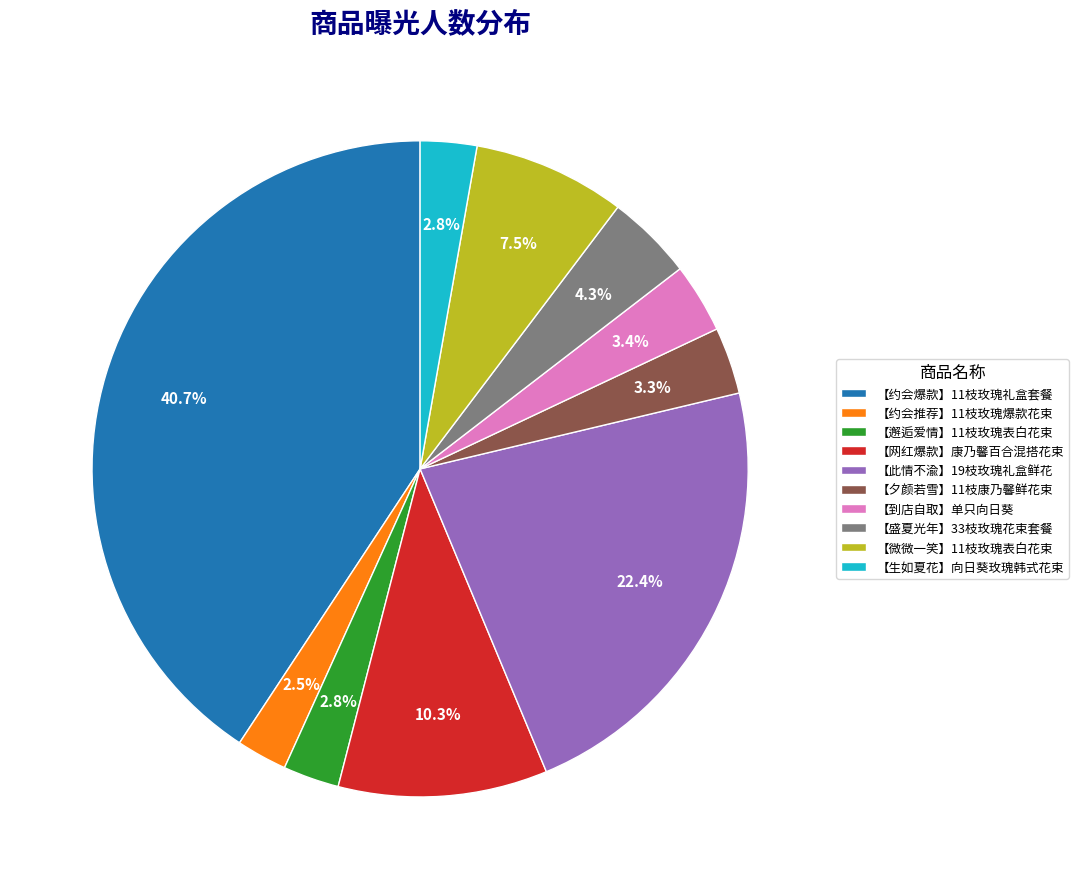

Which category has the biggest portion of the pie?

【约会爆款】11枝玫瑰礼盒套餐